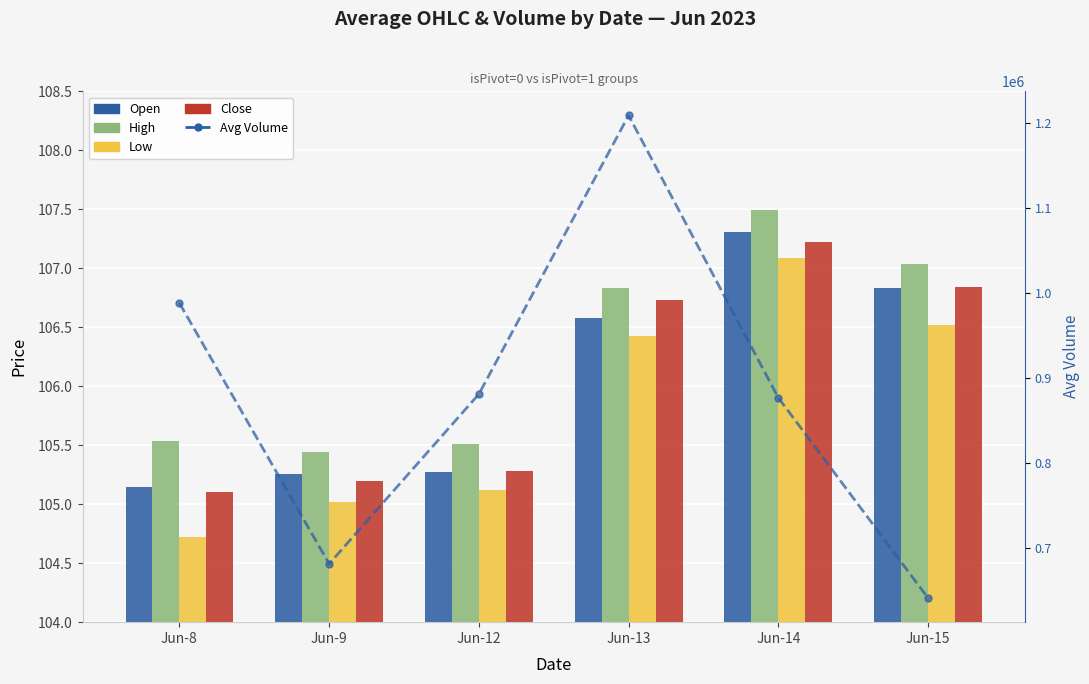

At which label is Close closest to 106?

Jun-12